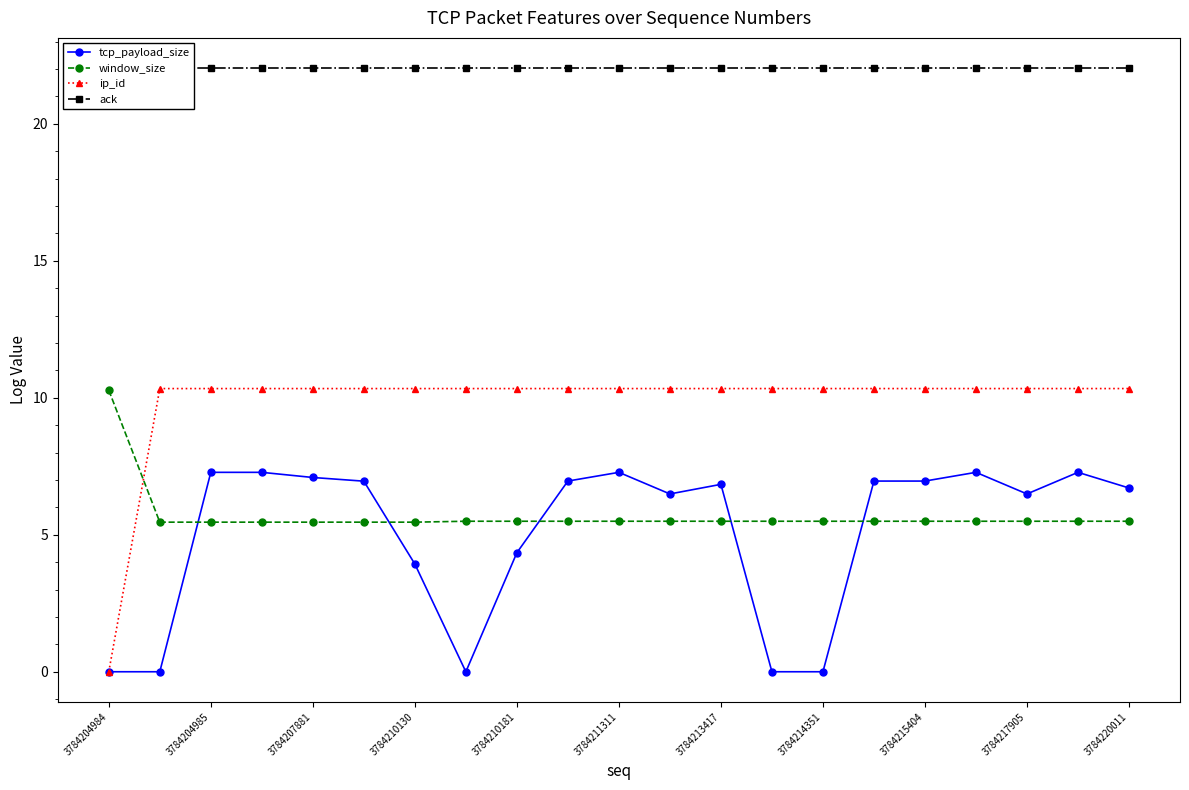

True or false: ack has more than 2 interior local peaks.

False